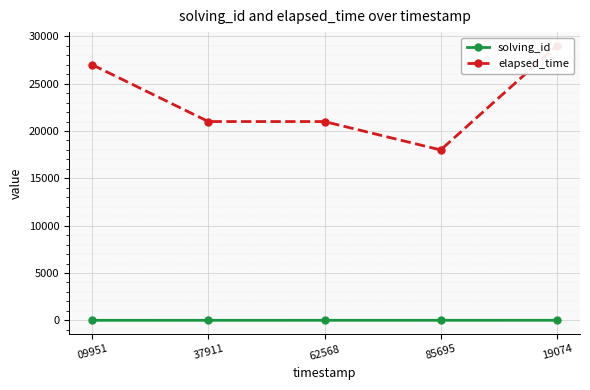

Between 37911 and 85695, which series saw the biggest shift?

elapsed_time